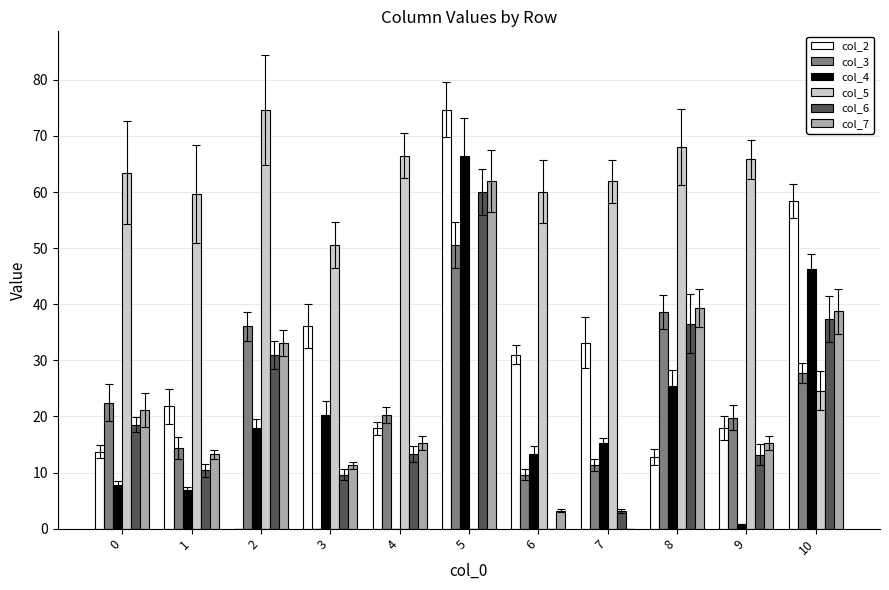

The value of col_7 at 2 is 11.9. True or false?

False